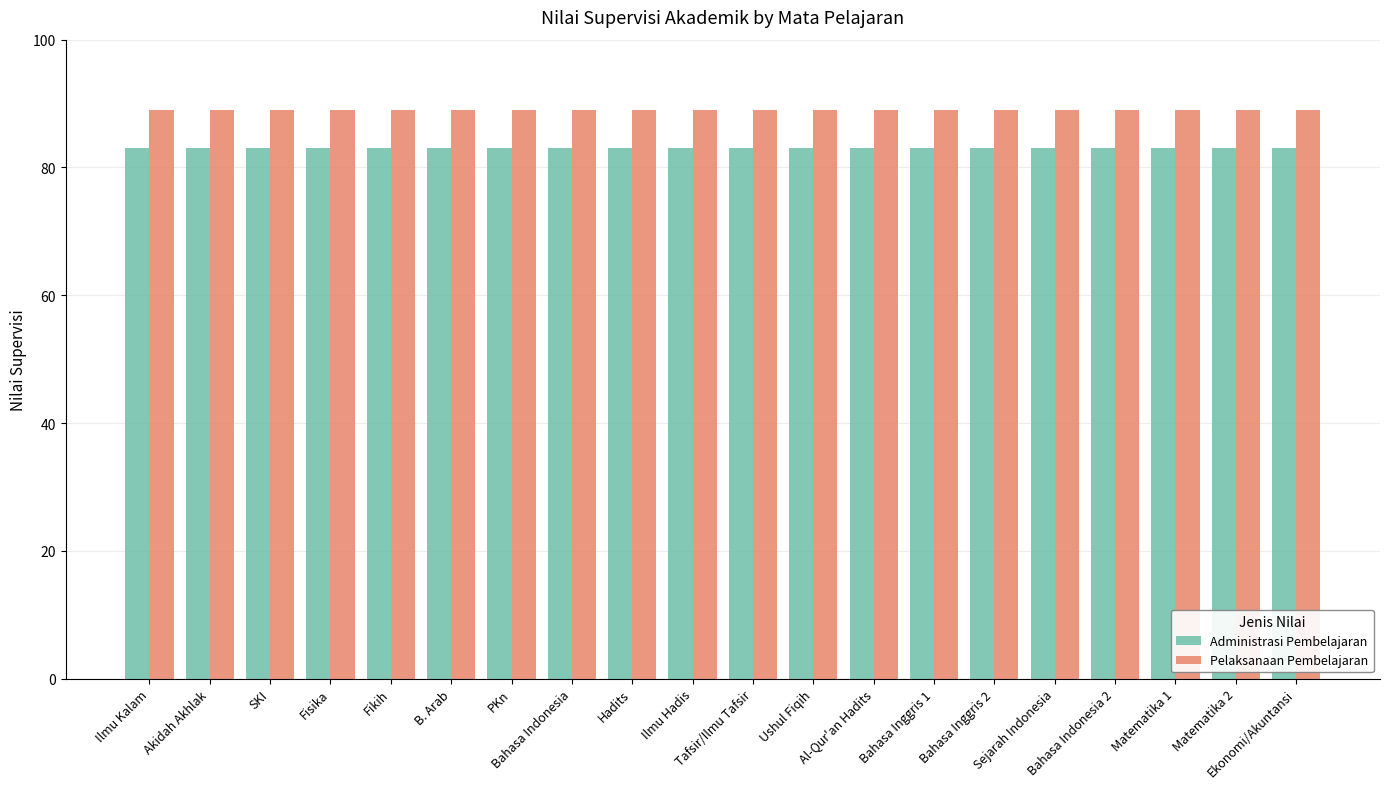

Reading left to right, what are all the values shown in this chart?

Administrasi Pembelajaran: Ilmu Kalam=83	Akidah Akhlak=83	SKI=83	Fisika=83	Fikih=83	B. Arab=83	PKn=83	Bahasa Indonesia=83	Hadits=83	Ilmu Hadis=83	Tafsir/Ilmu Tafsir=83	Ushul Fiqih=83	Al-Qur'an Hadits=83	Bahasa Inggris 1=83	Bahasa Inggris 2=83	Sejarah Indonesia=83	Bahasa Indonesia 2=83	Matematika 1=83	Matematika 2=83	Ekonomi/Akuntansi=83
Pelaksanaan Pembelajaran: Ilmu Kalam=89	Akidah Akhlak=89	SKI=89	Fisika=89	Fikih=89	B. Arab=89	PKn=89	Bahasa Indonesia=89	Hadits=89	Ilmu Hadis=89	Tafsir/Ilmu Tafsir=89	Ushul Fiqih=89	Al-Qur'an Hadits=89	Bahasa Inggris 1=89	Bahasa Inggris 2=89	Sejarah Indonesia=89	Bahasa Indonesia 2=89	Matematika 1=89	Matematika 2=89	Ekonomi/Akuntansi=89